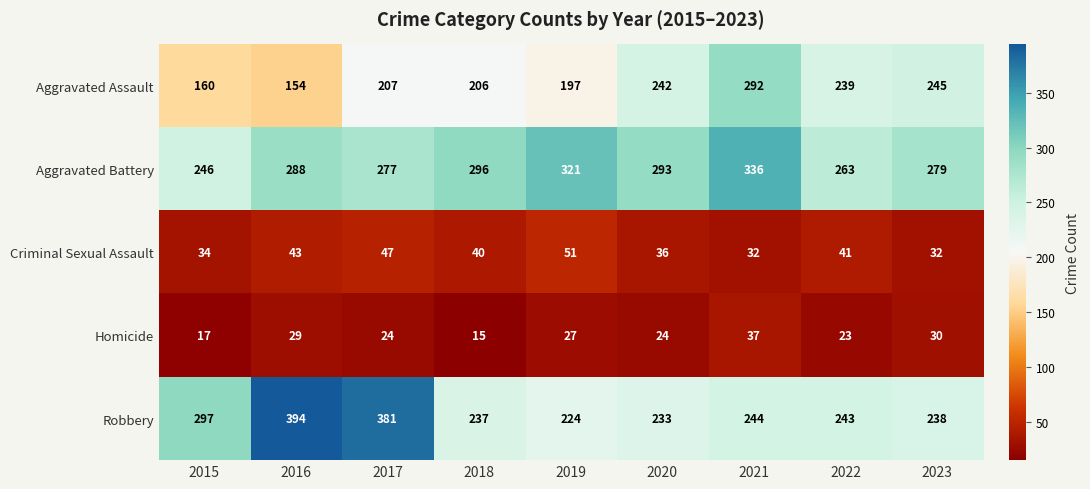

What is the difference between the highest and lowest values at 2021?

304